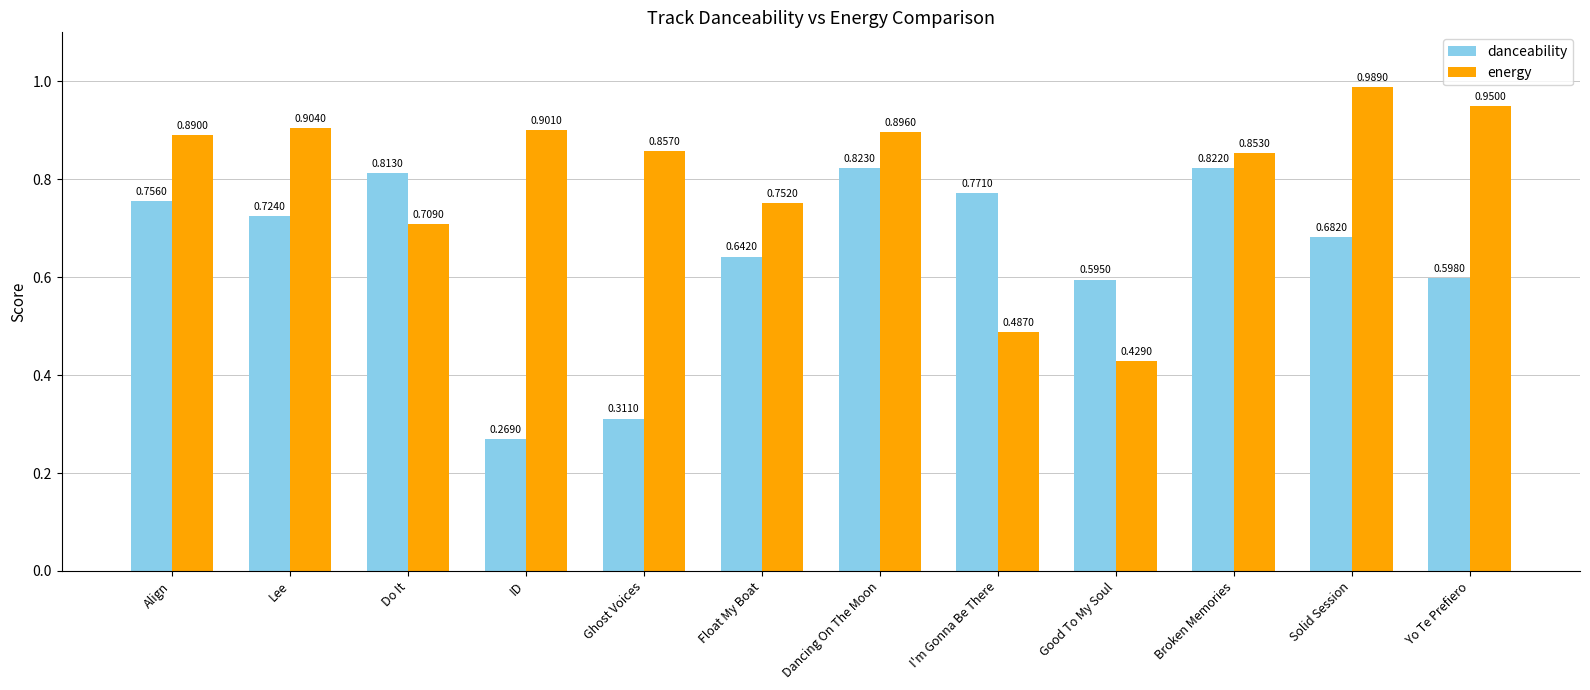

List the labels in order of energy value, largest first.

Solid Session, Yo Te Prefiero, Lee, ID, Dancing On The Moon, Align, Ghost Voices, Broken Memories, Float My Boat, Do It, I'm Gonna Be There, Good To My Soul